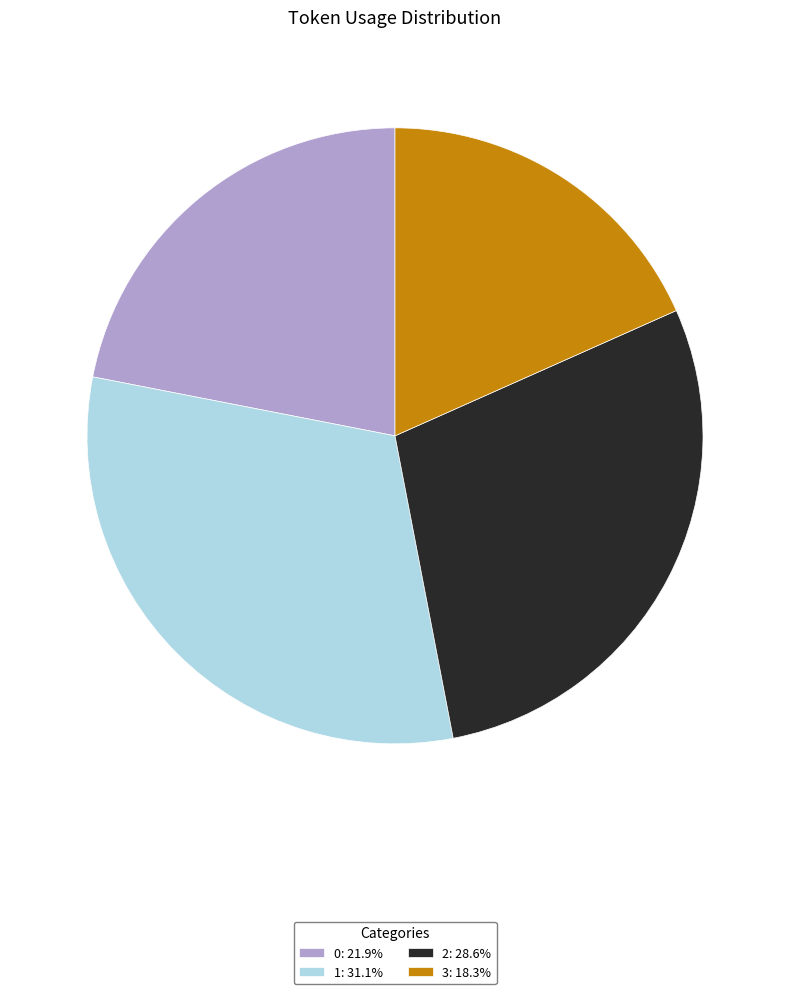

Which category has the biggest portion of the pie?

1